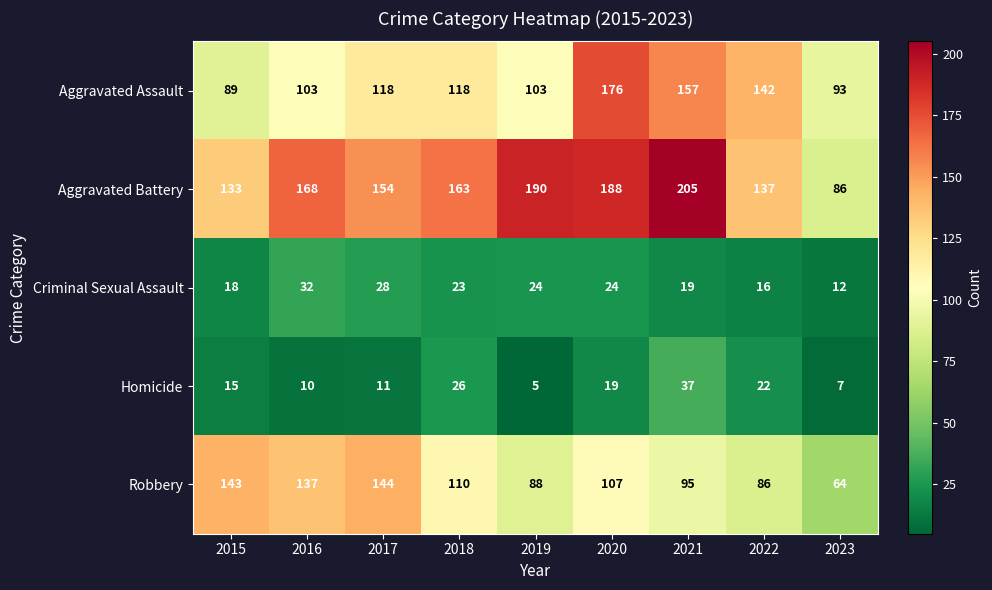

Which label corresponds to the smallest value in the chart?

2019